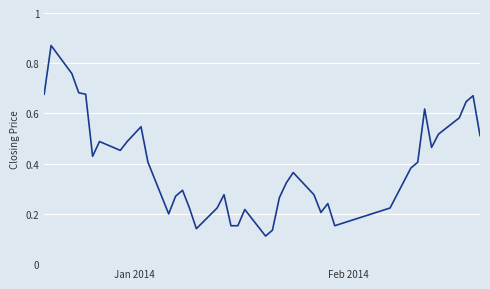

Does the chart display data point markers on the line(s)?

No